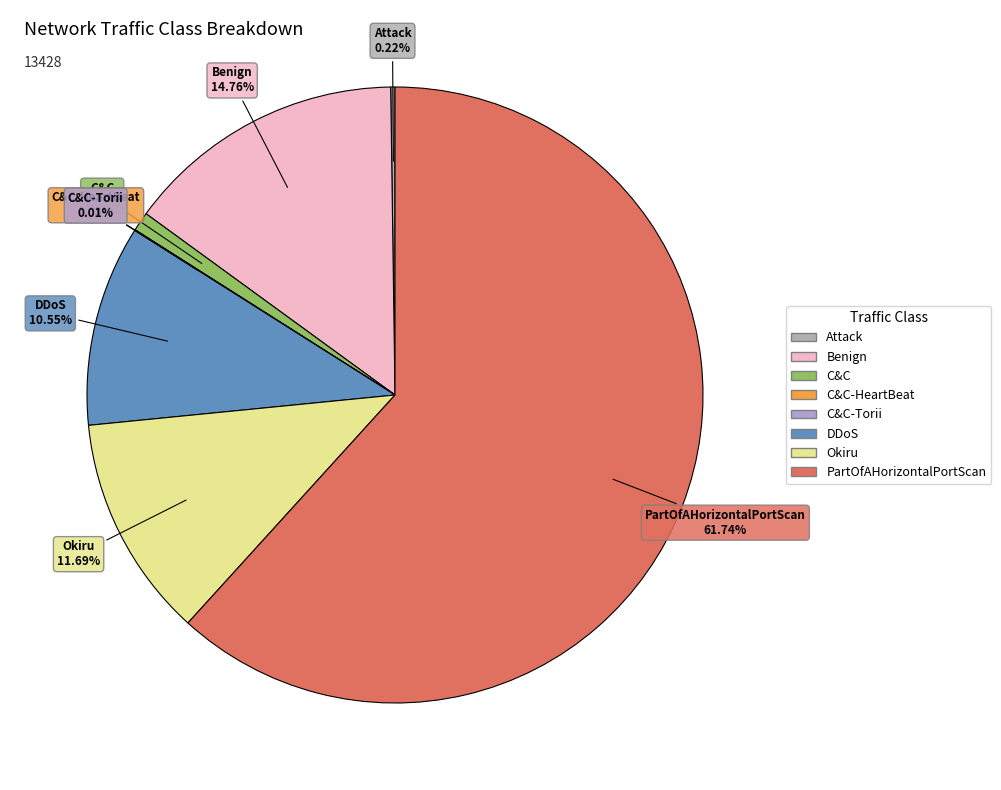

Is there any slice that represents more than half of the pie?

Yes